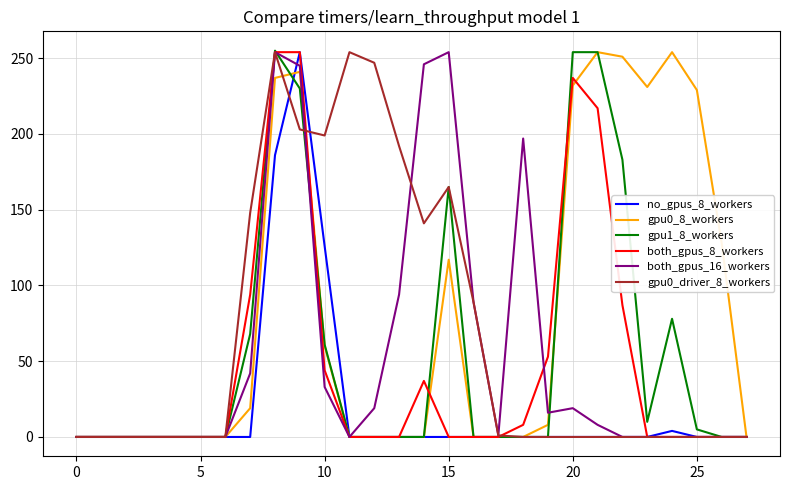

What is the maximum value shown in the chart?

255